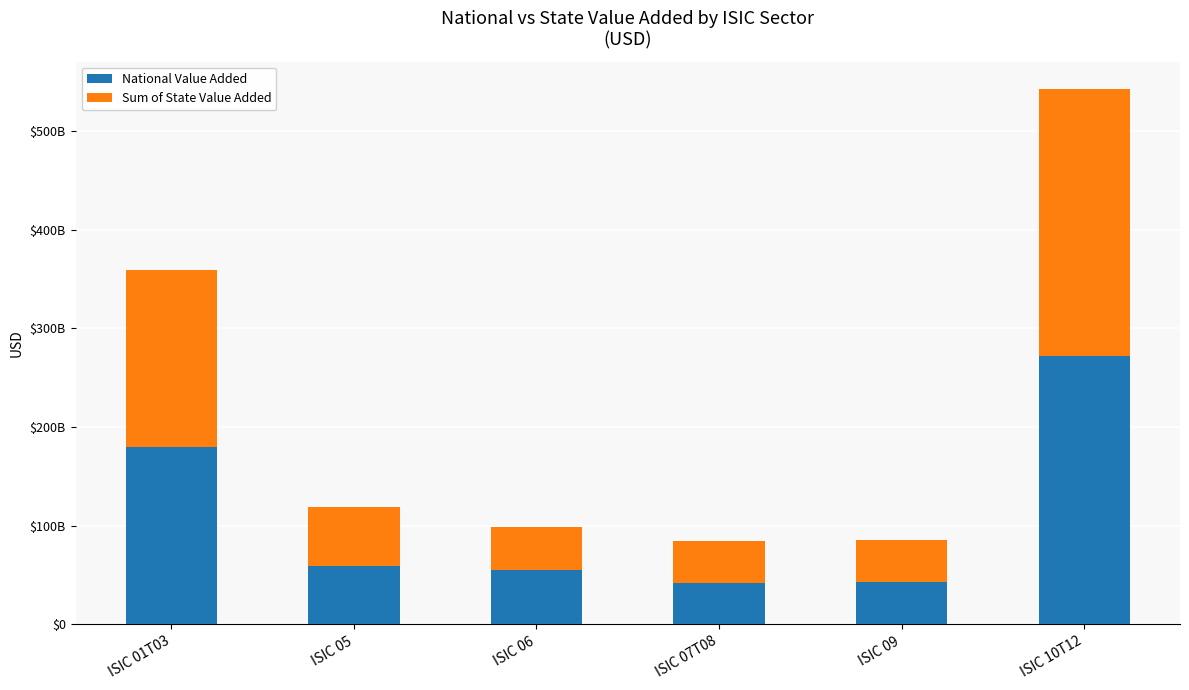

At which label does Sum of State Value Added first exceed 59381900880?

ISIC 01T03